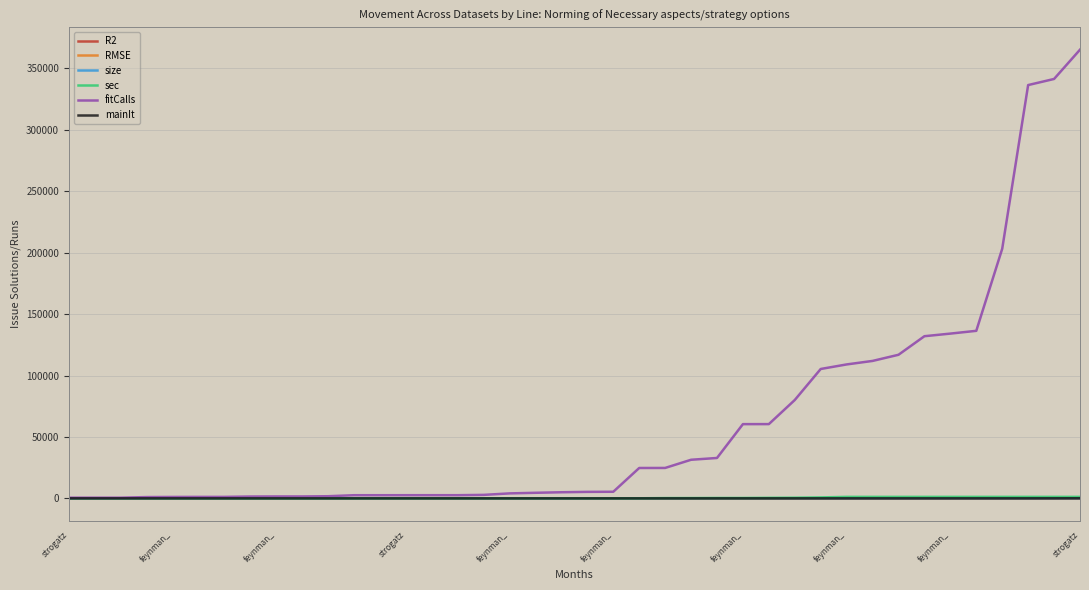

What is the difference between the maximum and minimum values in the mainIt series?

85.0